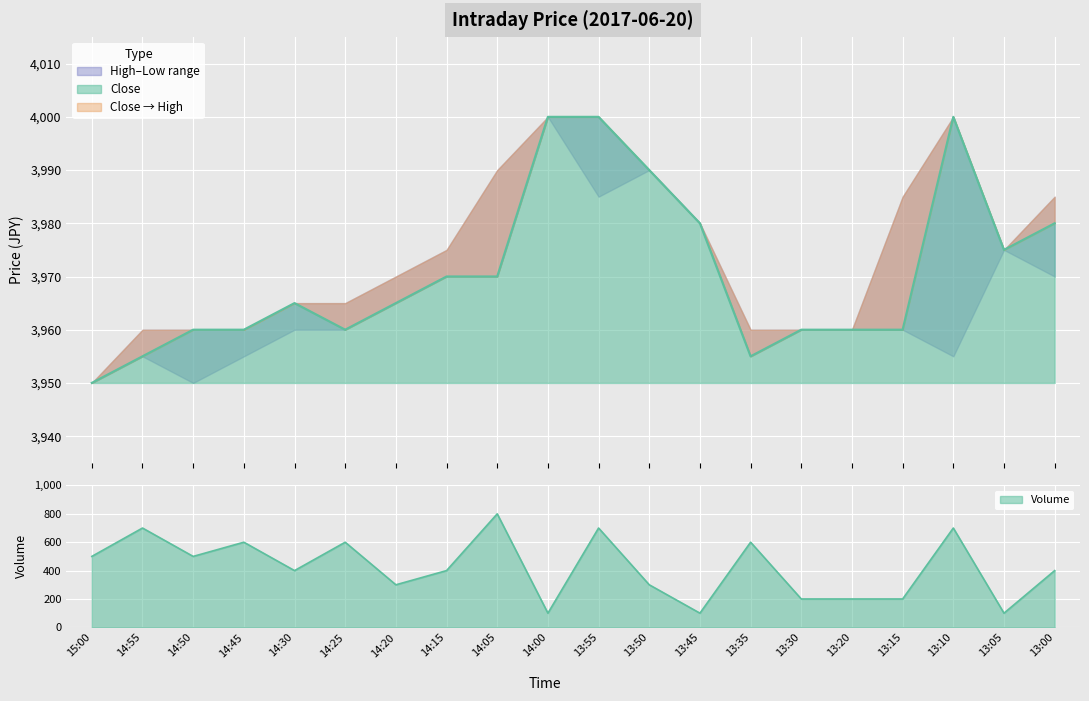

Is the value of Close at 14:20 greater than the value of Volume at 13:35?

Yes